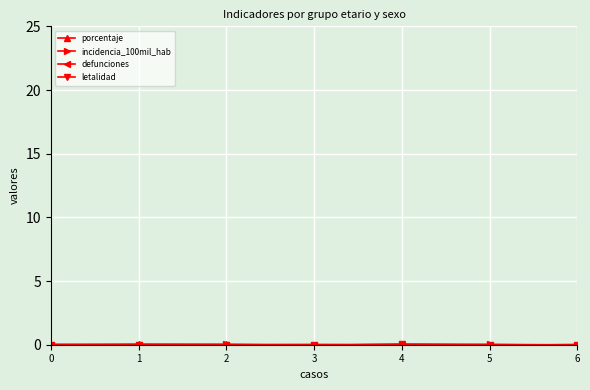

Rank the series at 6 from lowest to highest value.

porcentaje, incidencia_100mil_hab, letalidad, defunciones